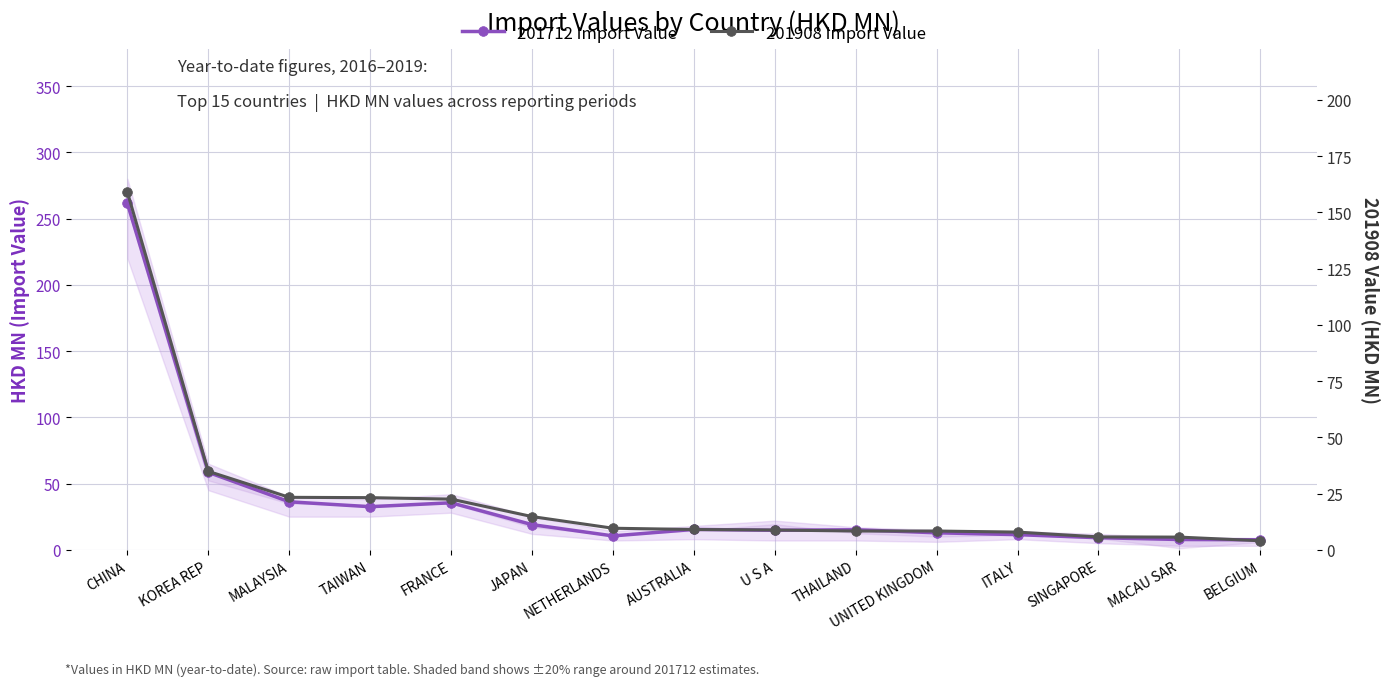

Which has a higher value, CHINA or KOREA REP?

CHINA